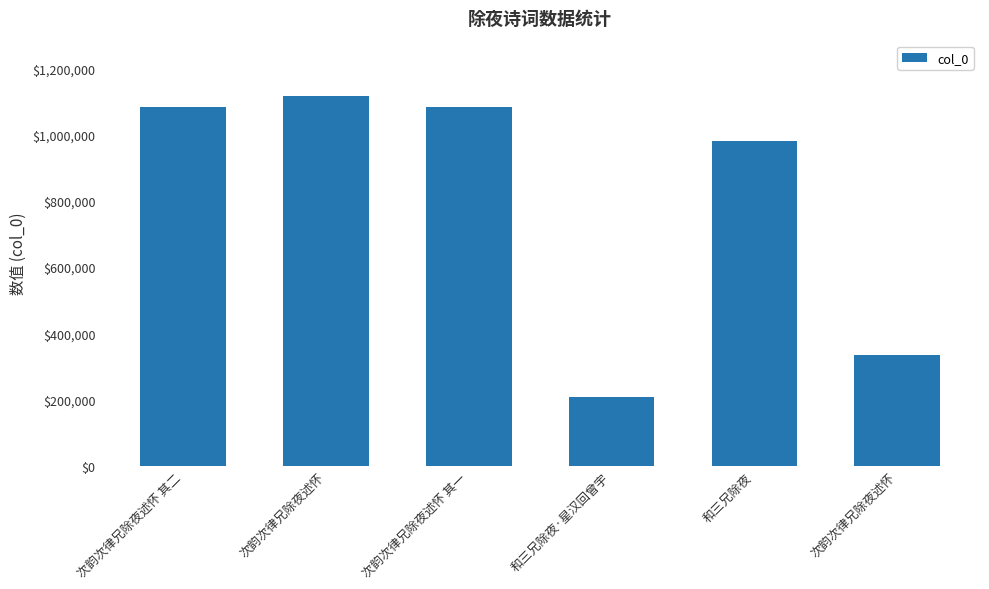

What is the label of the 5th bar from the left?

和三兄除夜